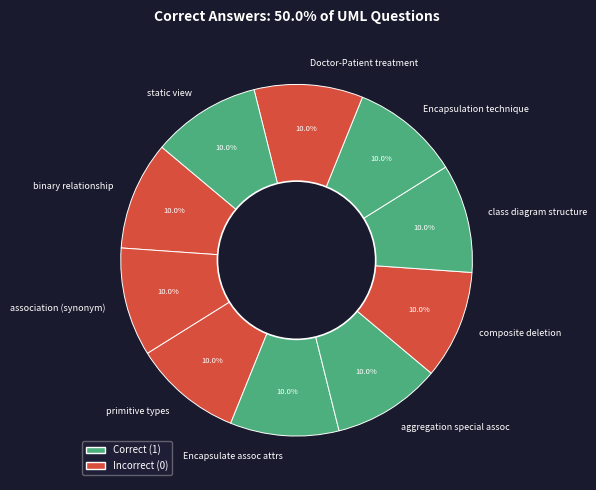

Is there any slice that represents more than half of the pie?

No